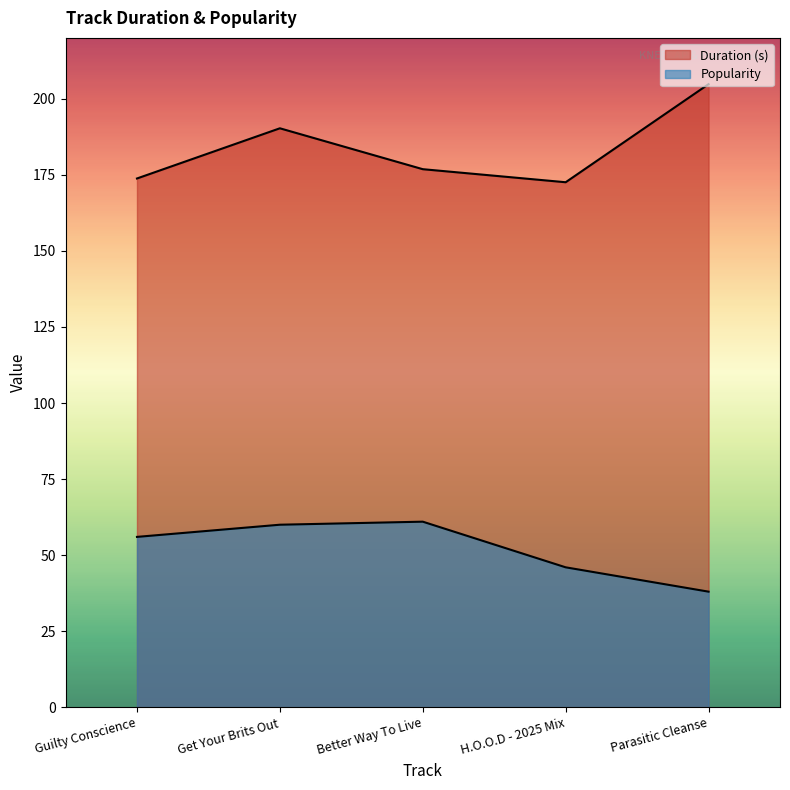

How many lines are shown in the chart?

2